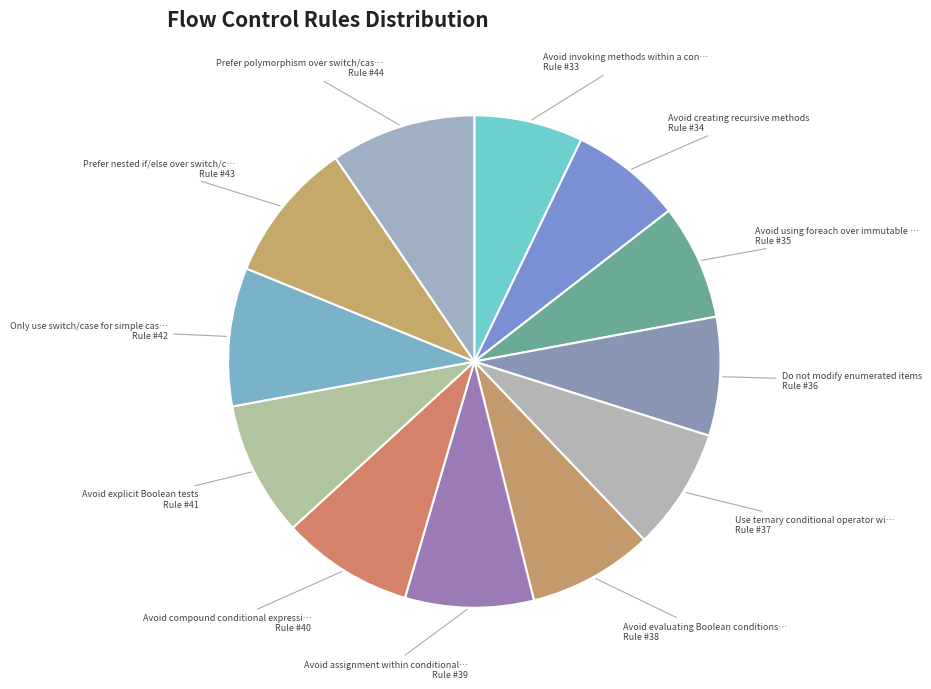

Count the number of slices in the pie.

12